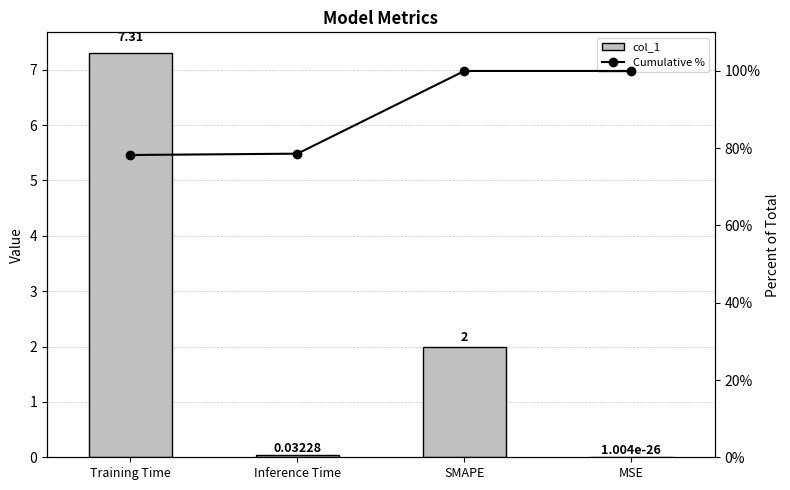

What is the label of the 2nd bar from the right?

SMAPE